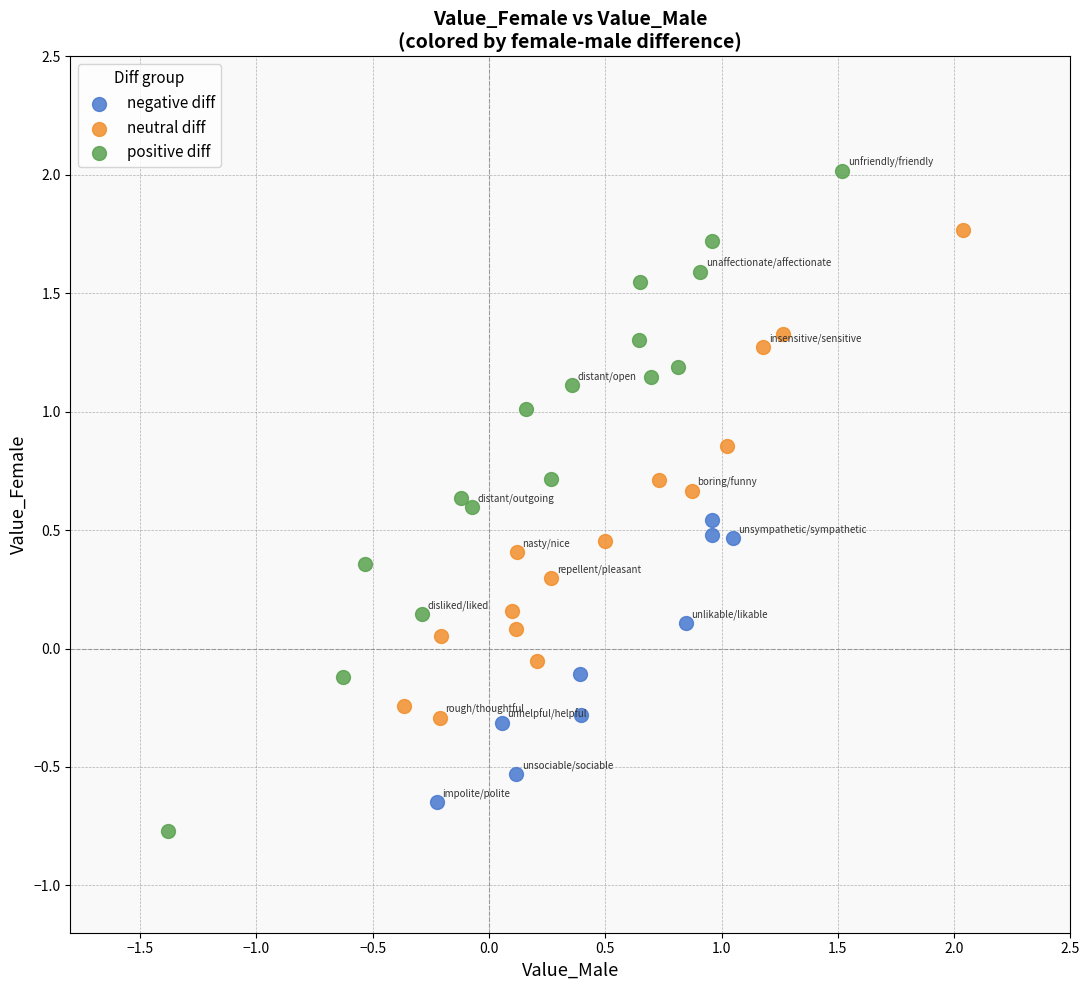

Which series contains the lowest Y value?

positive diff